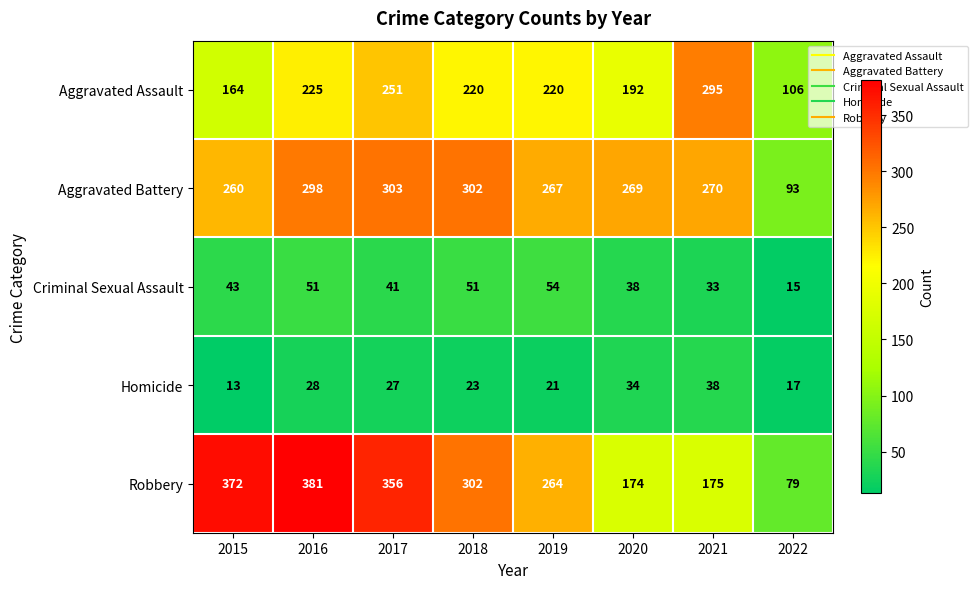

How many series are shown in this chart?

5